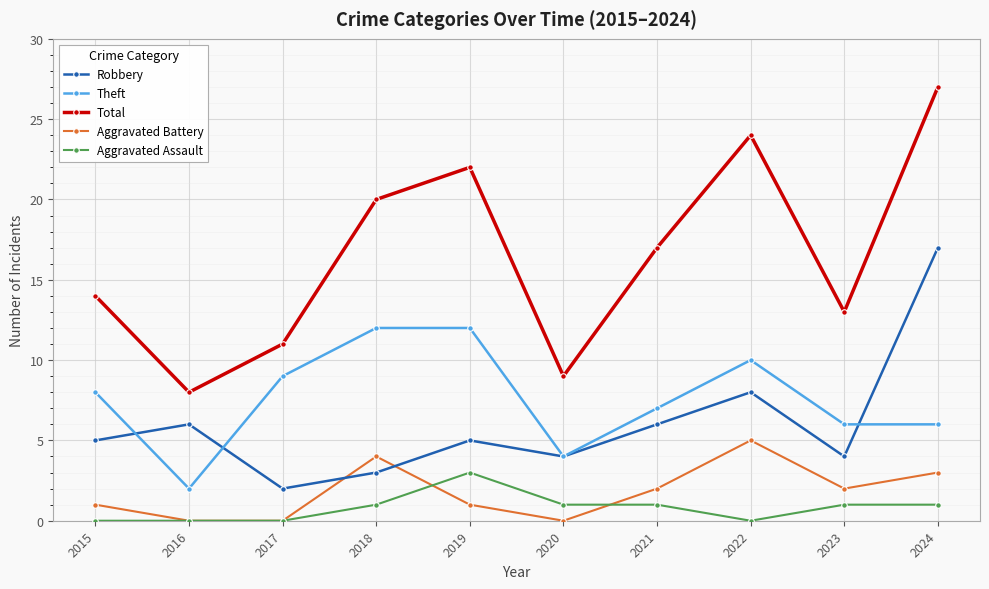

What is the spread (max minus min) of values at 2022?

24